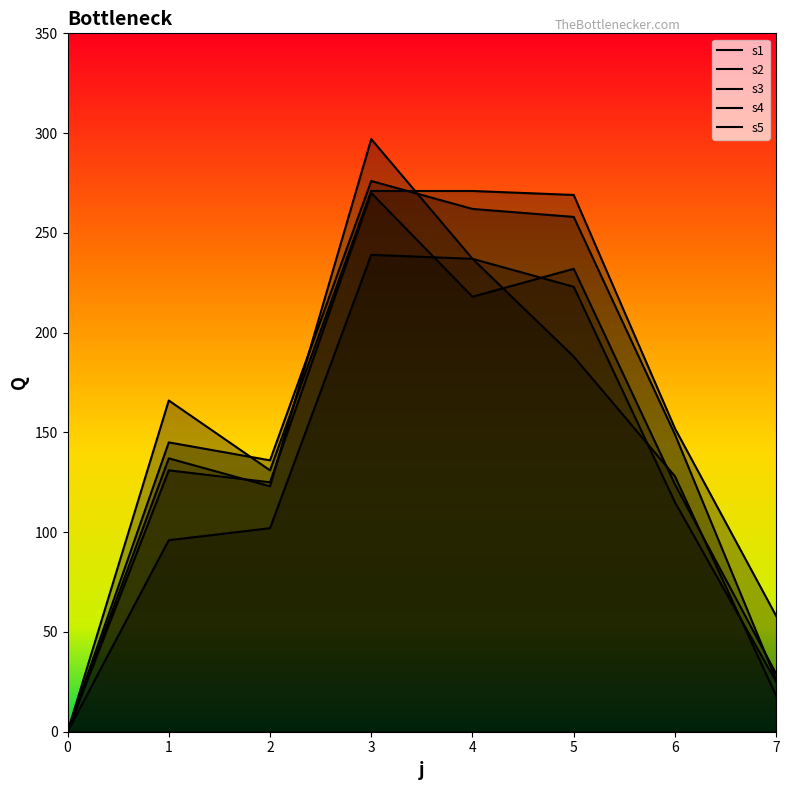

Which series has the widest spread of values?

s1